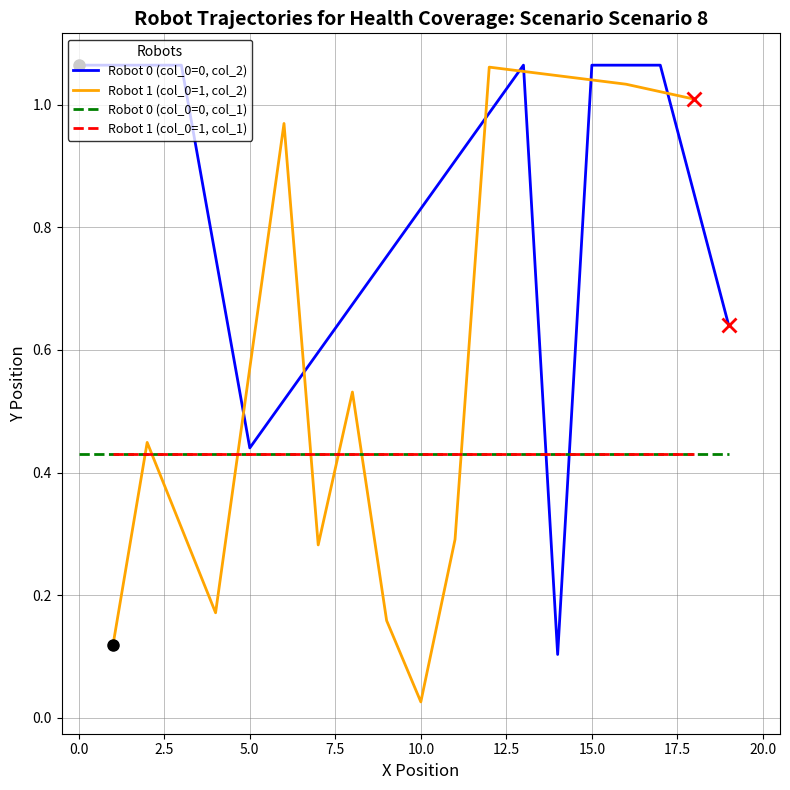

The col_1 series shows 0.4 at 4. True or false?

True